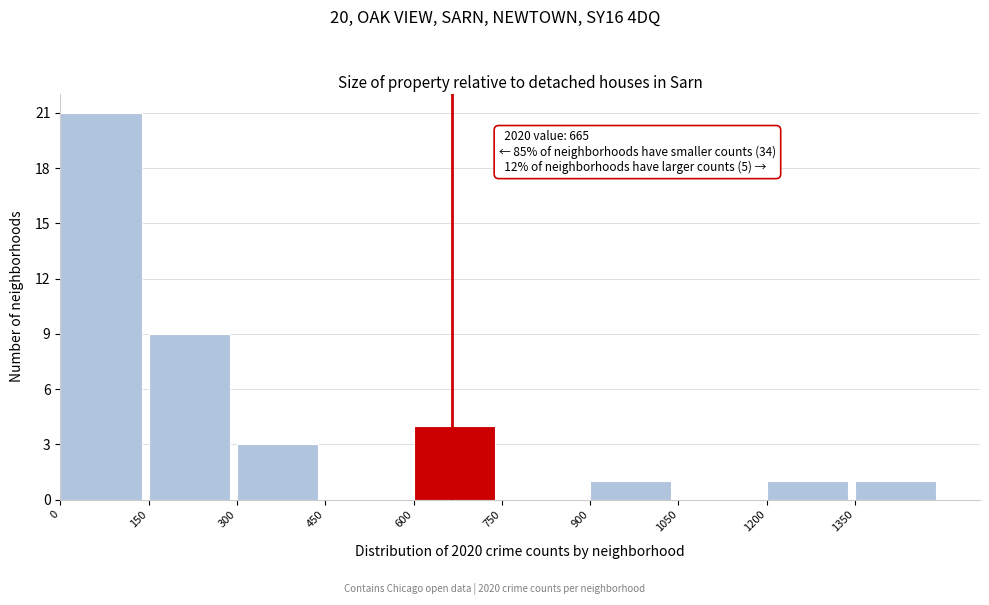

Which range on the x-axis has the tallest bar?

0 to 150